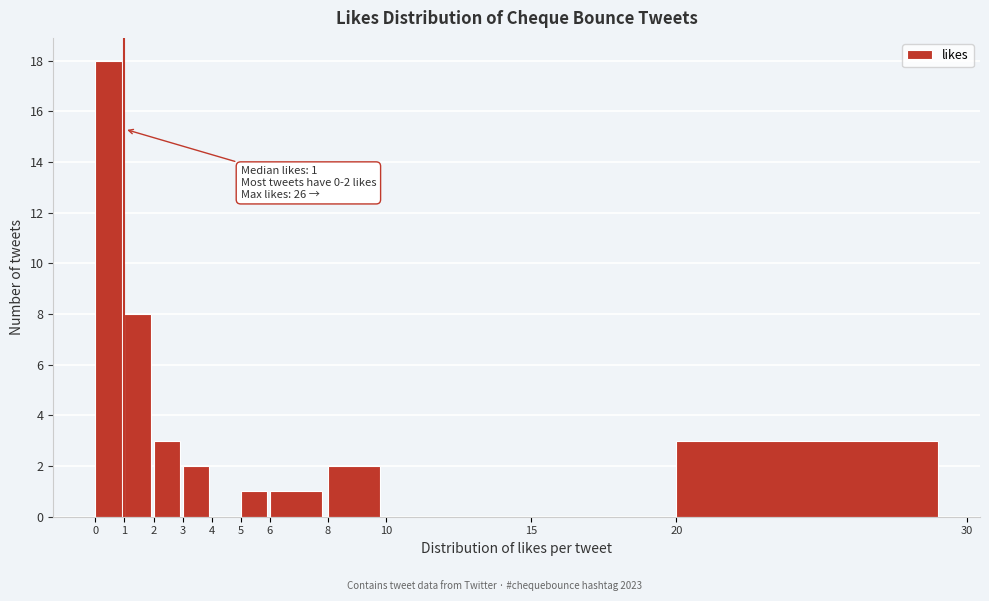

Over which range of the x-axis is the bar tallest?

0 to 1